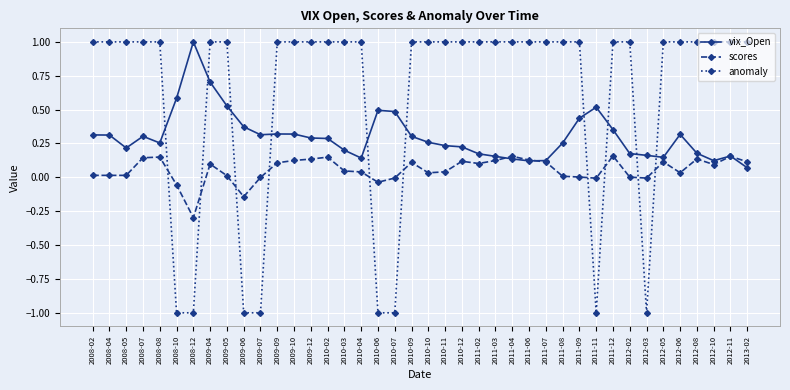

What is the label of the 12th point from the left?

2009-09